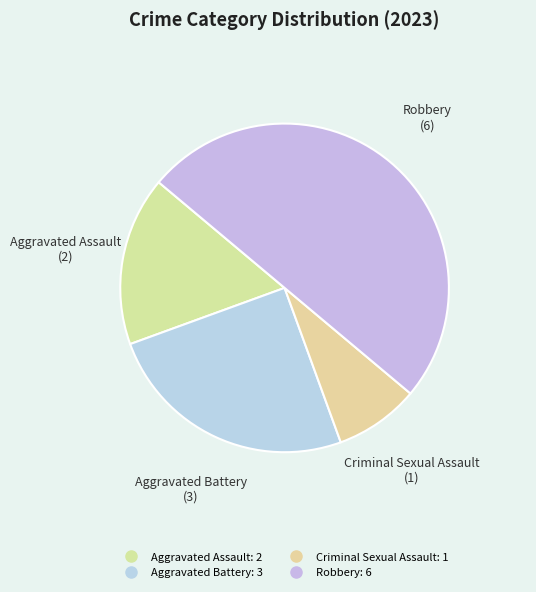

How many slices are in this pie chart?

4